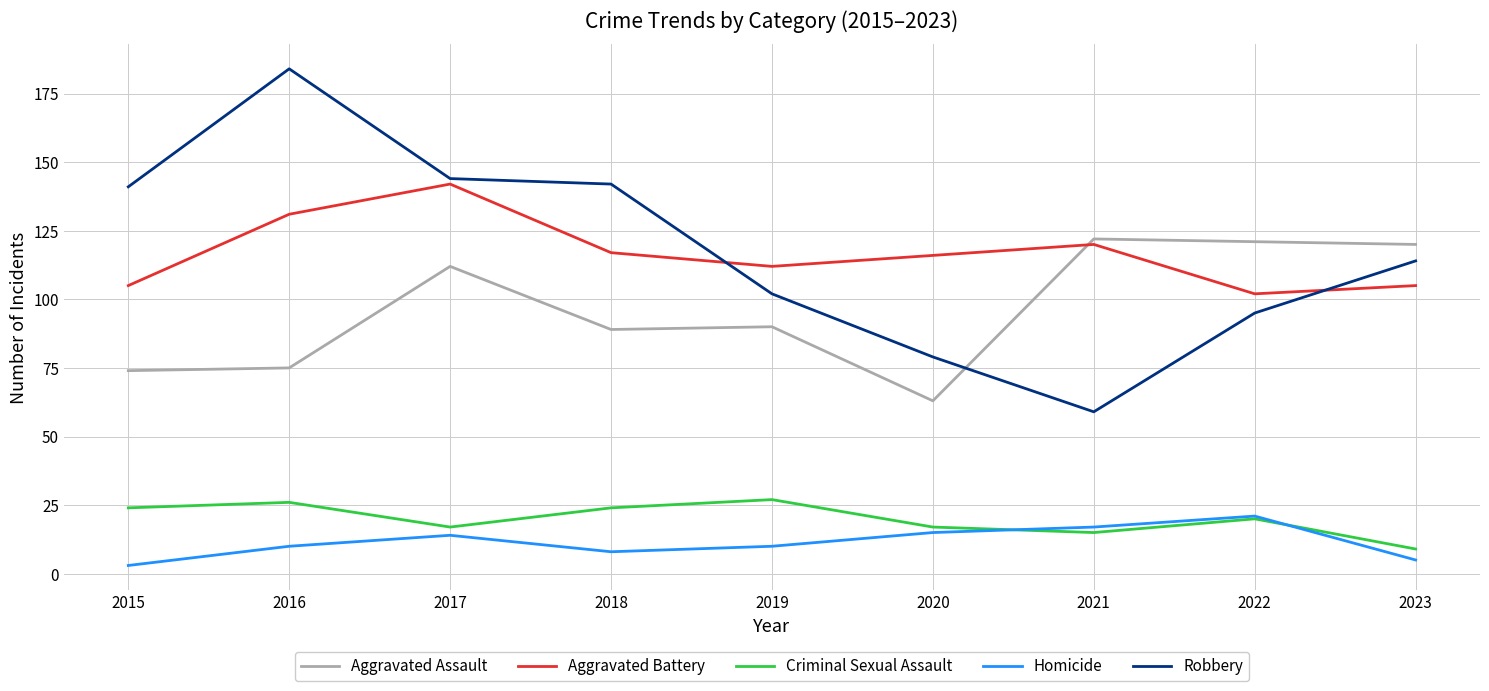

Rank the series by their maximum value, from lowest to highest.

Homicide, Criminal Sexual Assault, Aggravated Assault, Aggravated Battery, Robbery